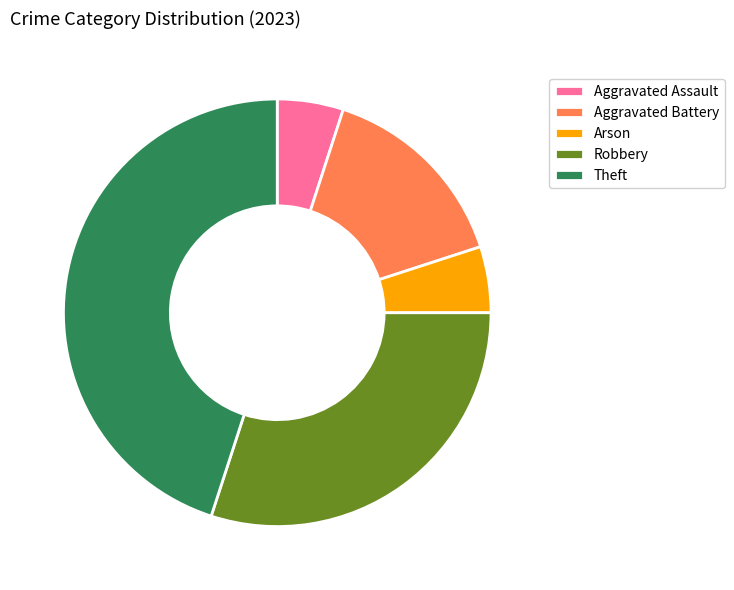

Do Aggravated Battery and Robbery together represent more than half of the pie?

No